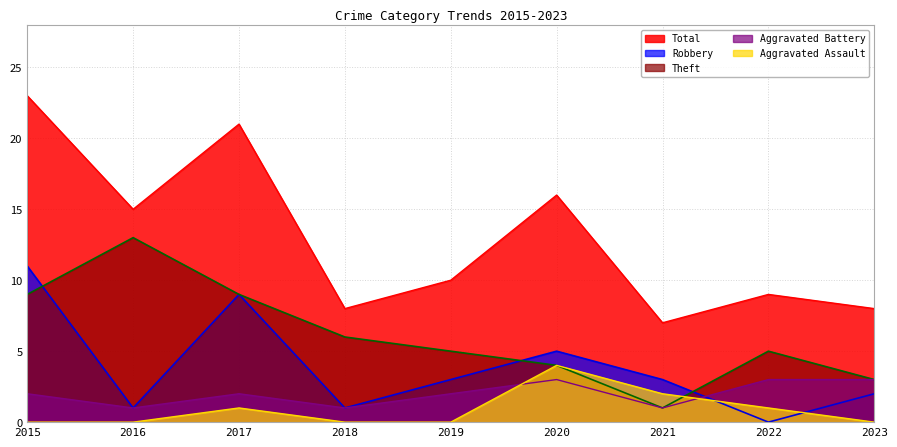

Which category has the lowest value across all series?

2015